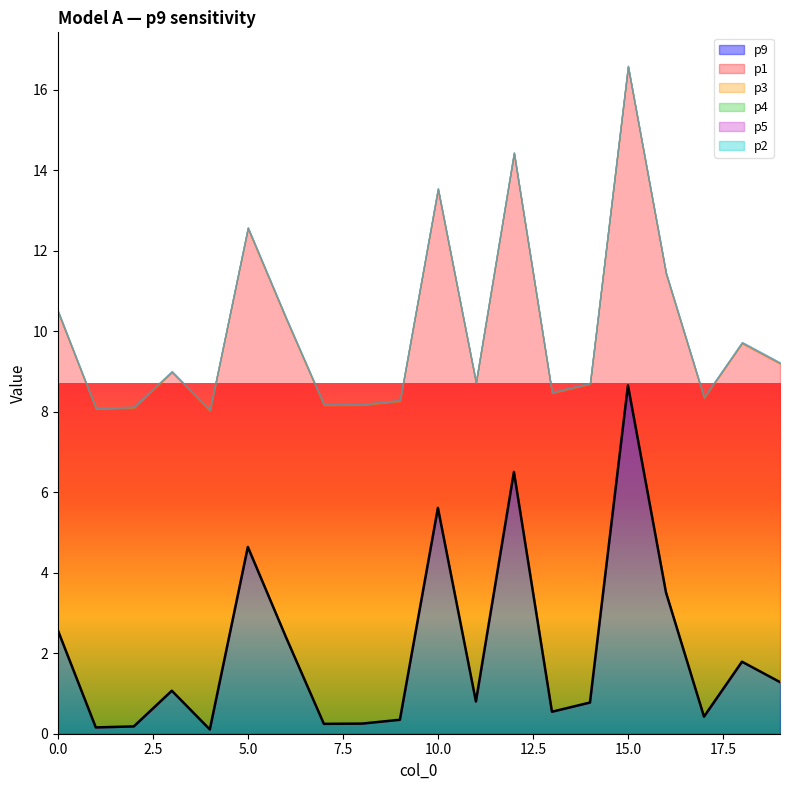

What is the total value across all series at 18?

9.7